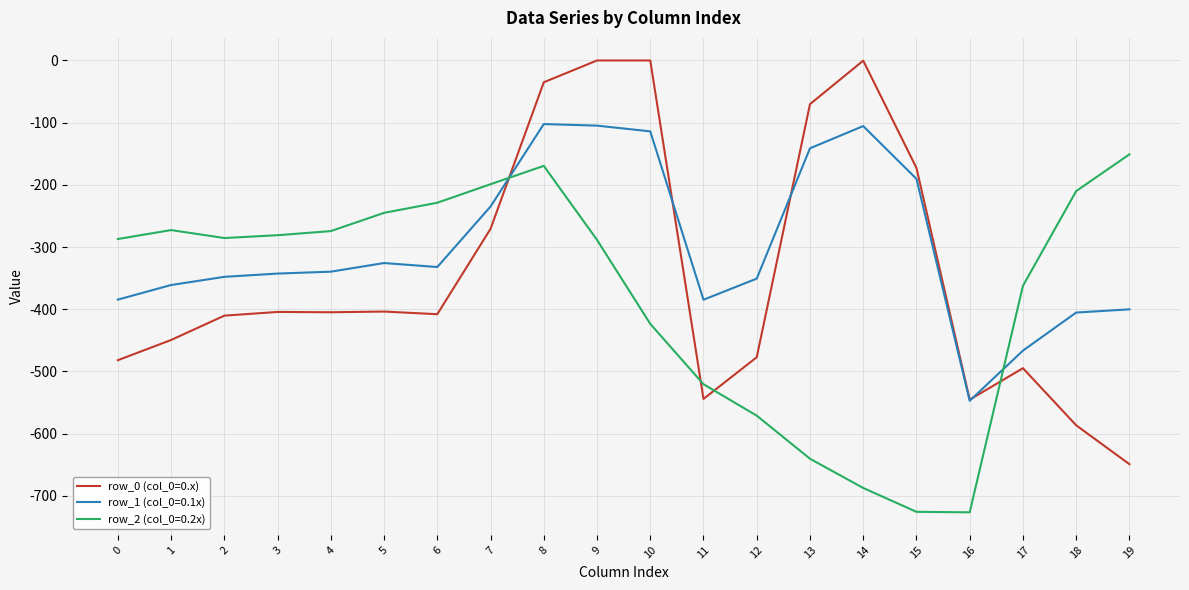

After their last crossing, which series has the higher values: row_0 (col_0=0.x) or row_2 (col_0=0.2x)?

row_2 (col_0=0.2x)